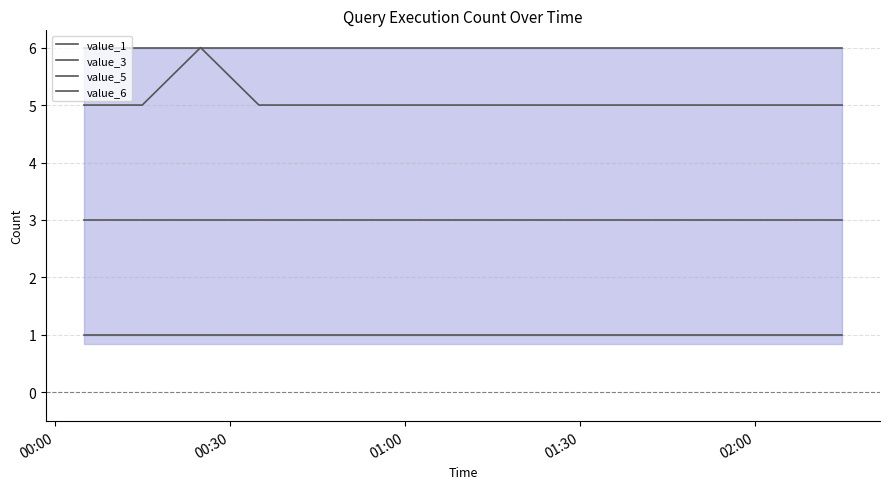

What are all the series names shown in the legend?

value_1, value_3, value_5, value_6